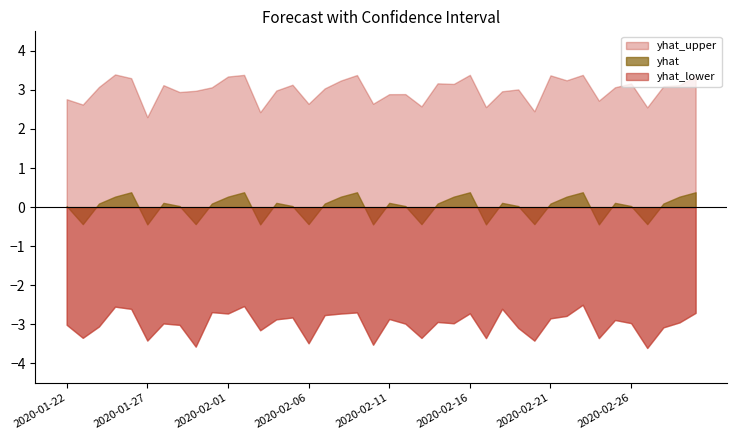

At which label does yhat reach its minimum?

2020-01-27